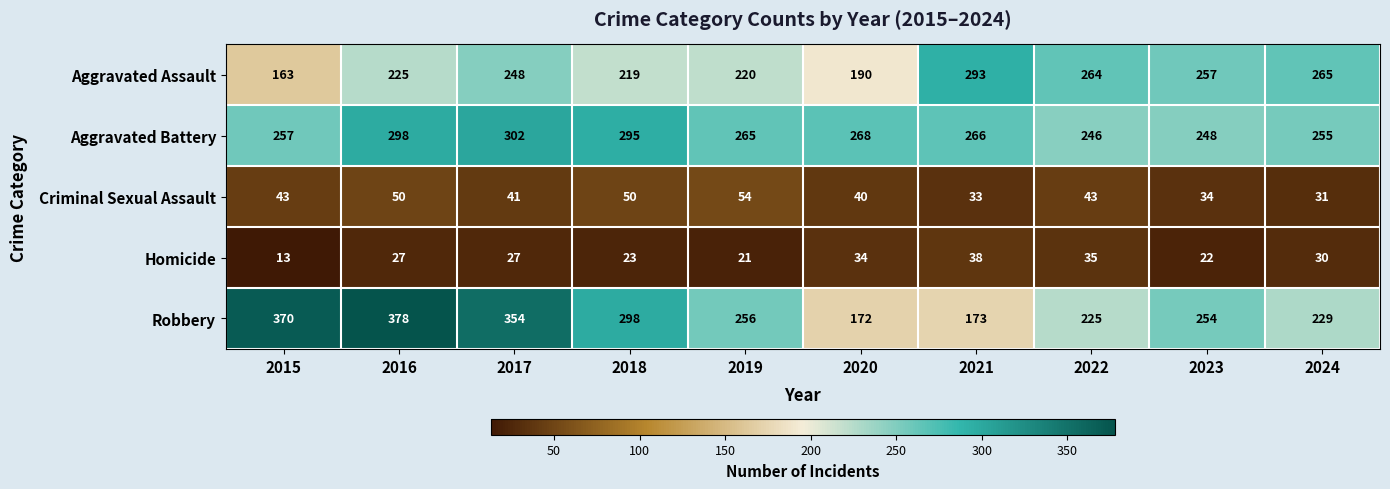

Which series has the largest total across all categories?

Robbery